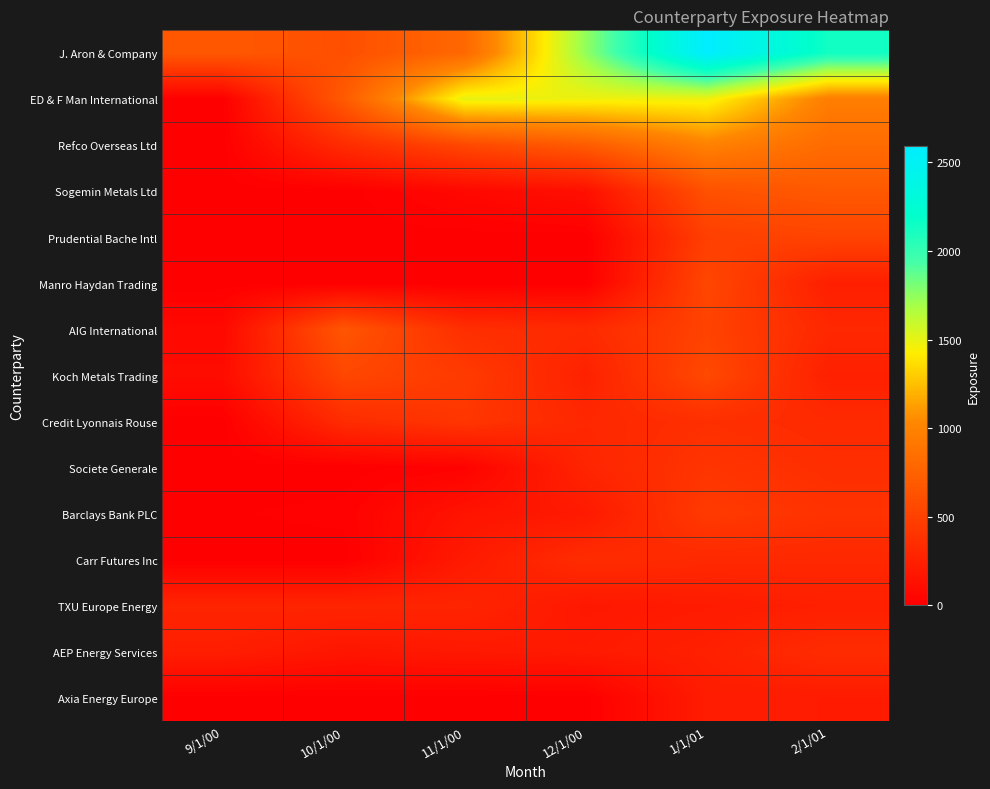

Which series has the largest total across all categories?

J. Aron & Company